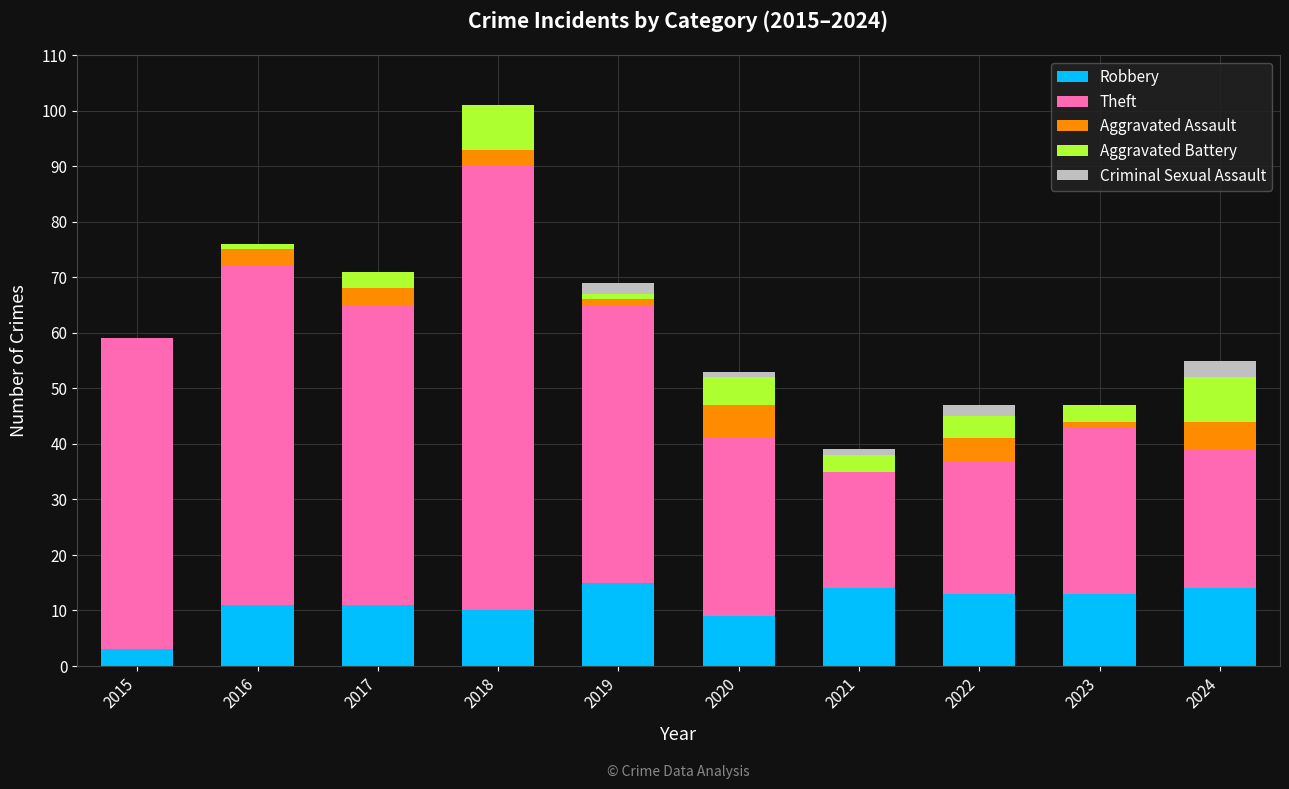

How many data points does each series have?

10